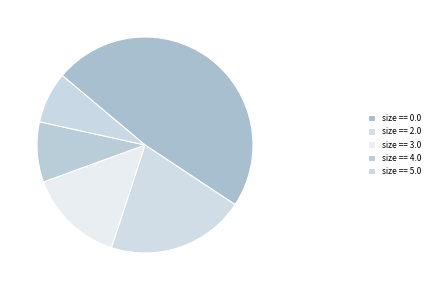

Count the number of slices in the pie.

5